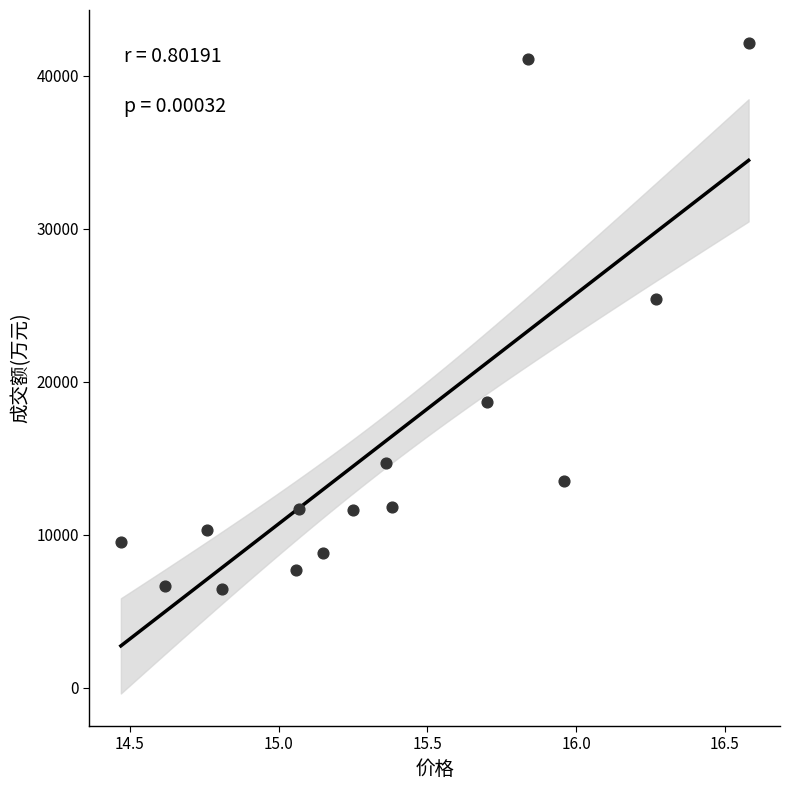

What is the range of Y values (max minus min)?

35750